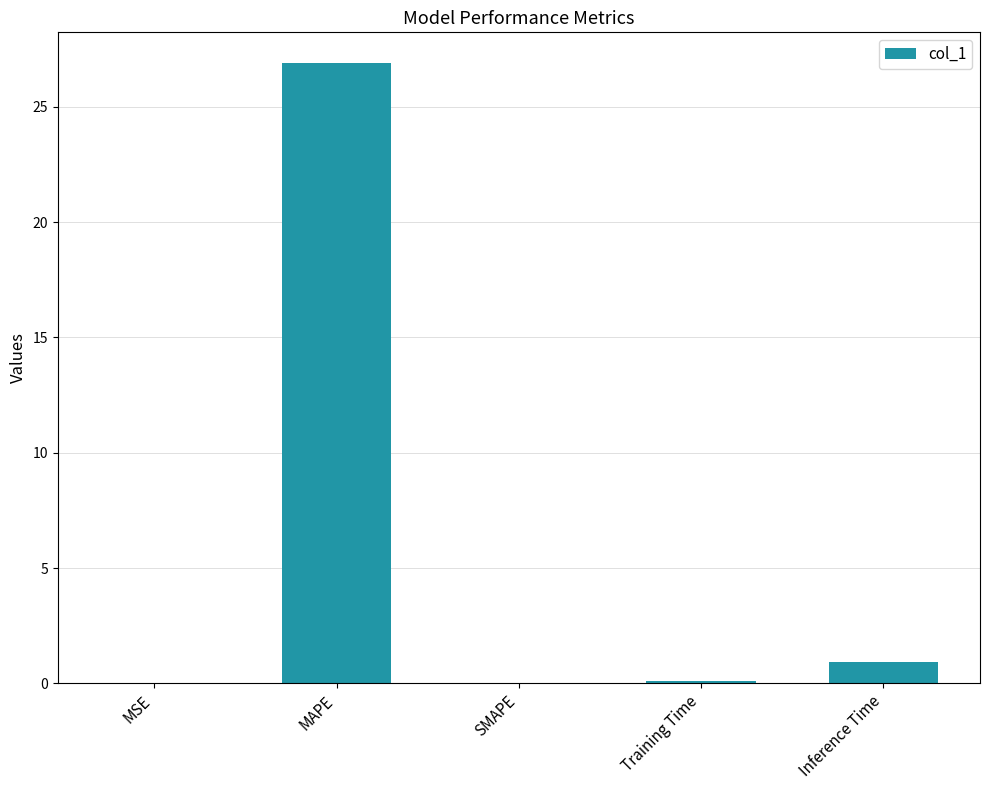

Where is the data nearest to the value 13?

Inference Time